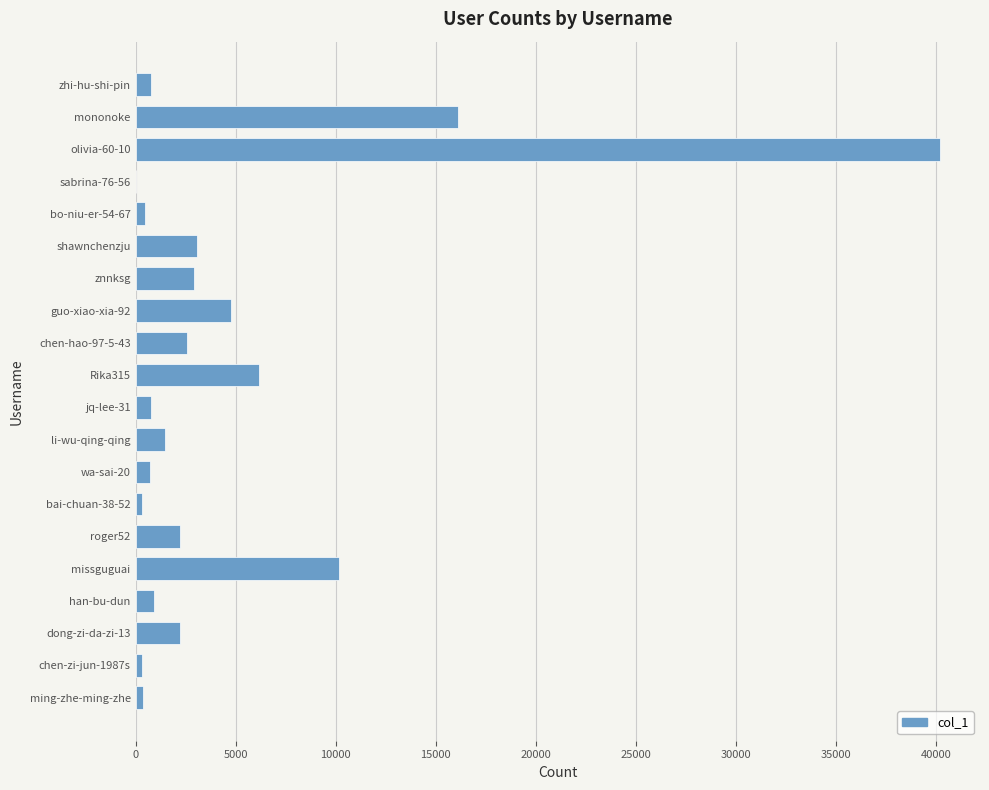

The value at olivia-60-10 is 40196. True or false?

True